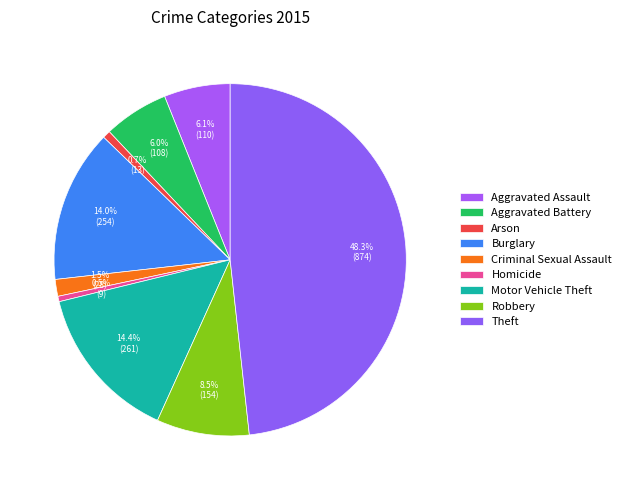

How many segments does this pie chart have?

9